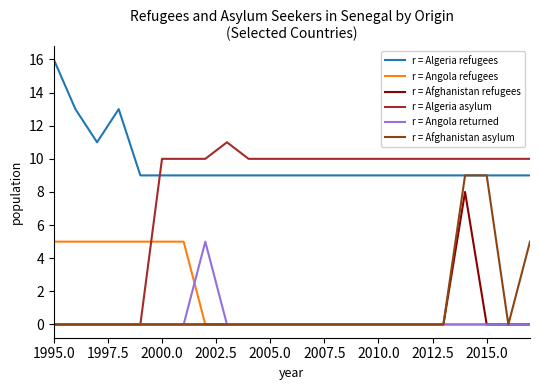

What is the maximum value for r = Algeria refugees?

16